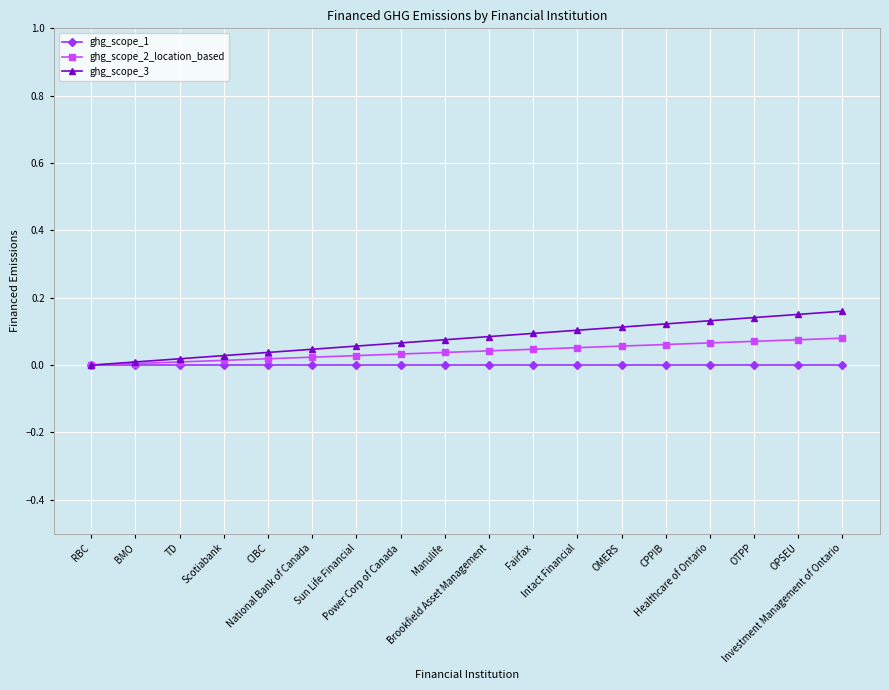

How many series are shown in this chart?

3